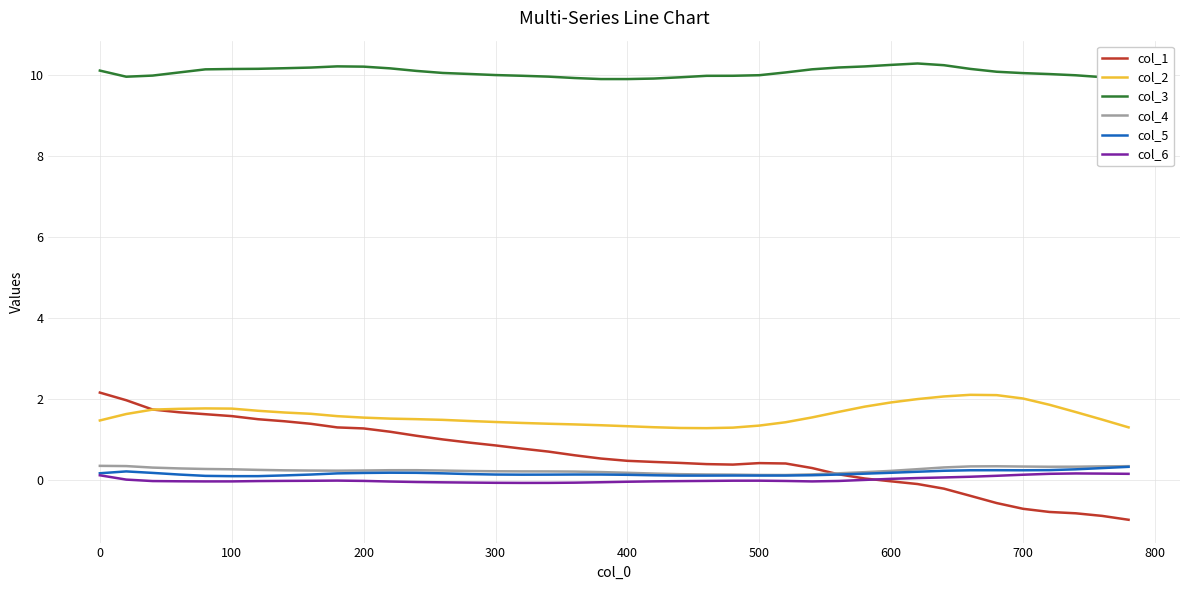

At how many categories does at least one series exceed 2?

40